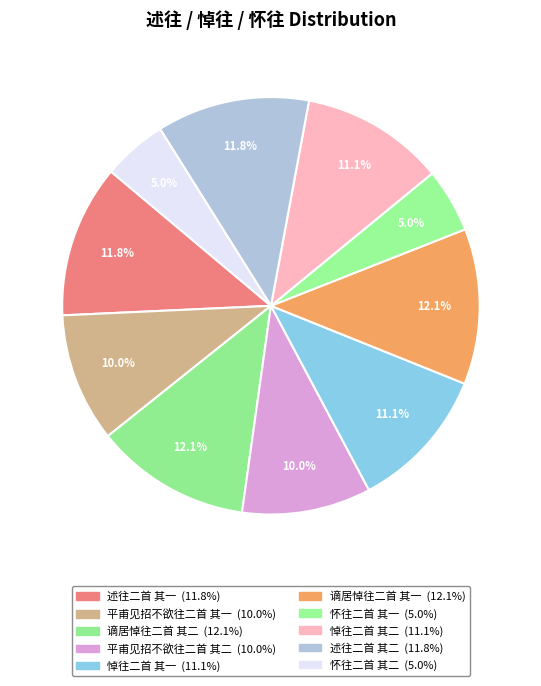

How many slices are in this pie chart?

10